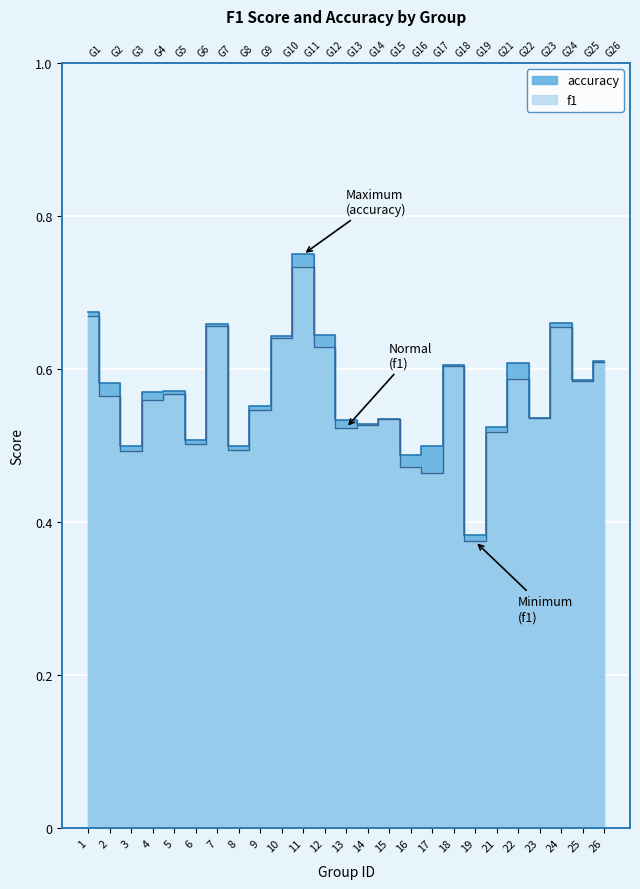

Which category has the lowest value across all series?

19